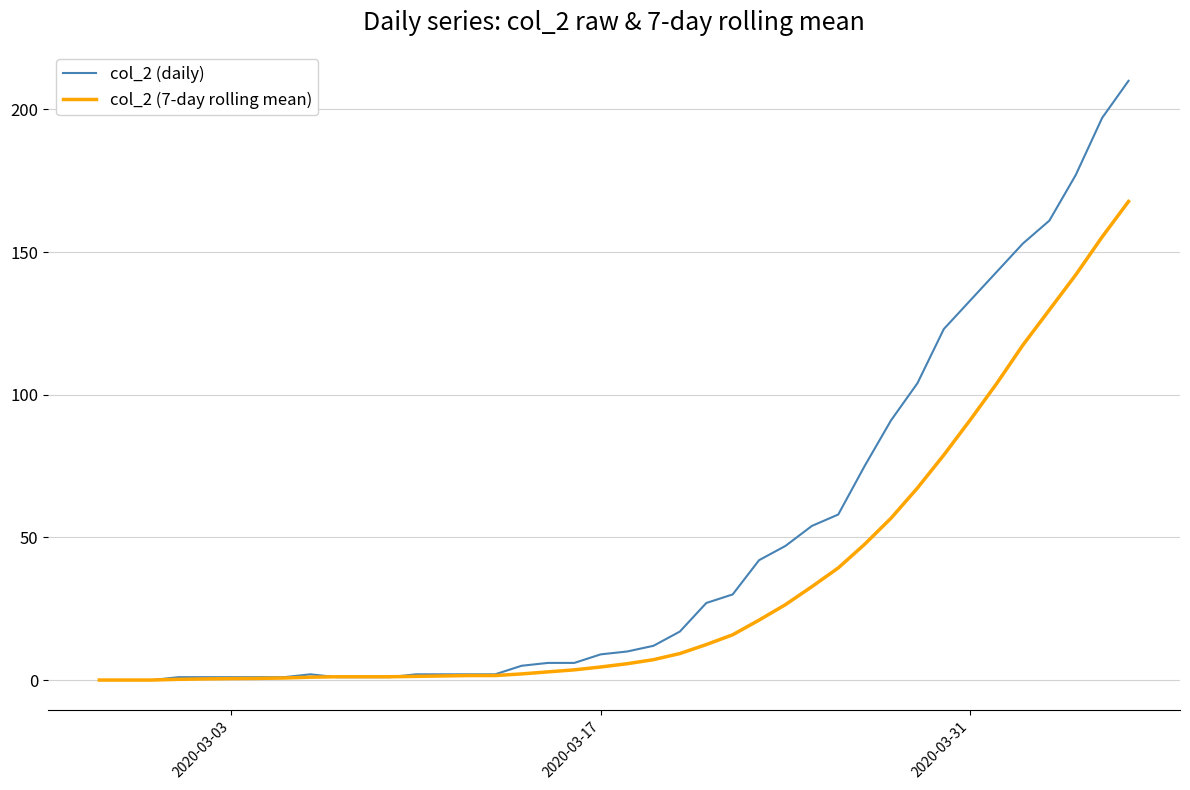

Which series has the largest range (max minus min)?

col_2 (daily)